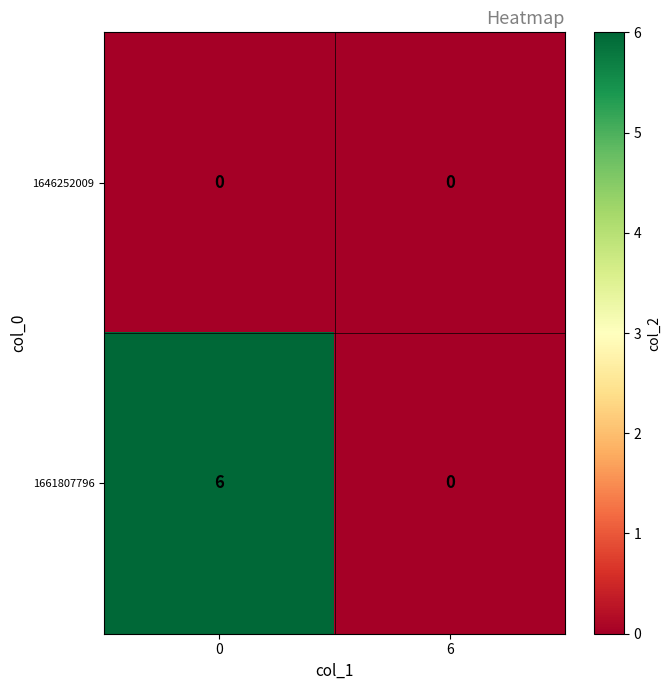

True or false: 1646252009 has a value of 0 at 6.

True